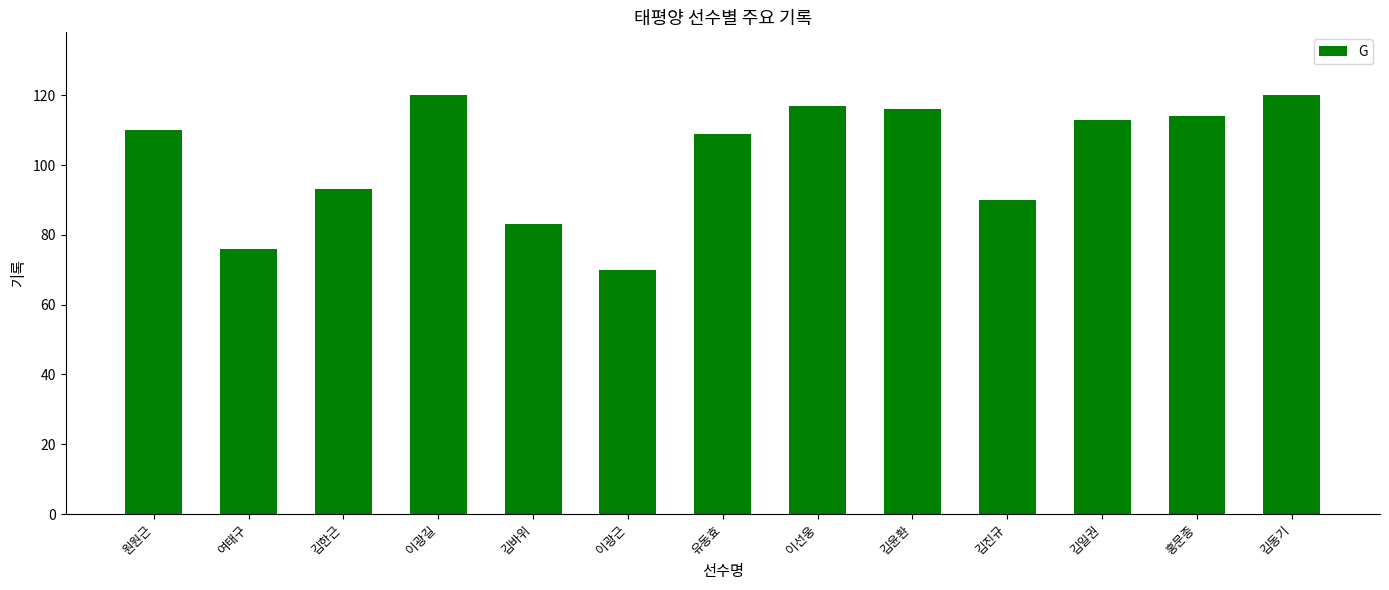

The value at 김윤환 is 116. True or false?

True